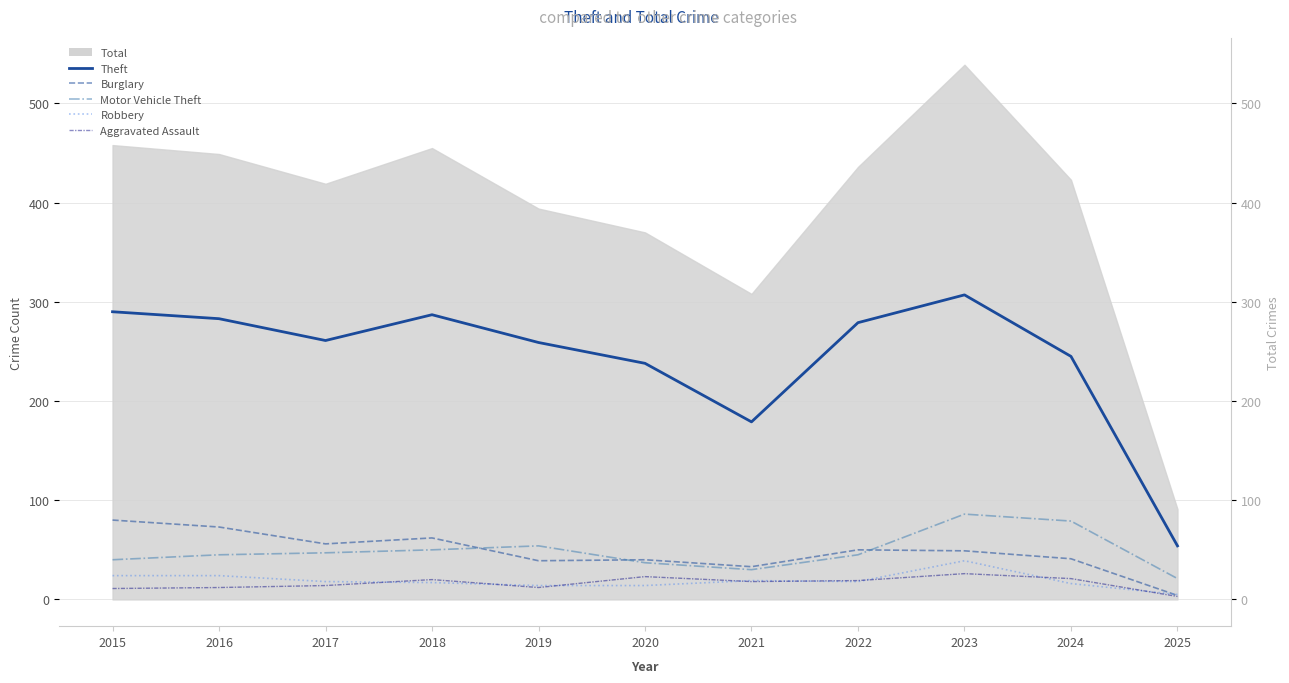

What is the average value of the Burglary series?

48